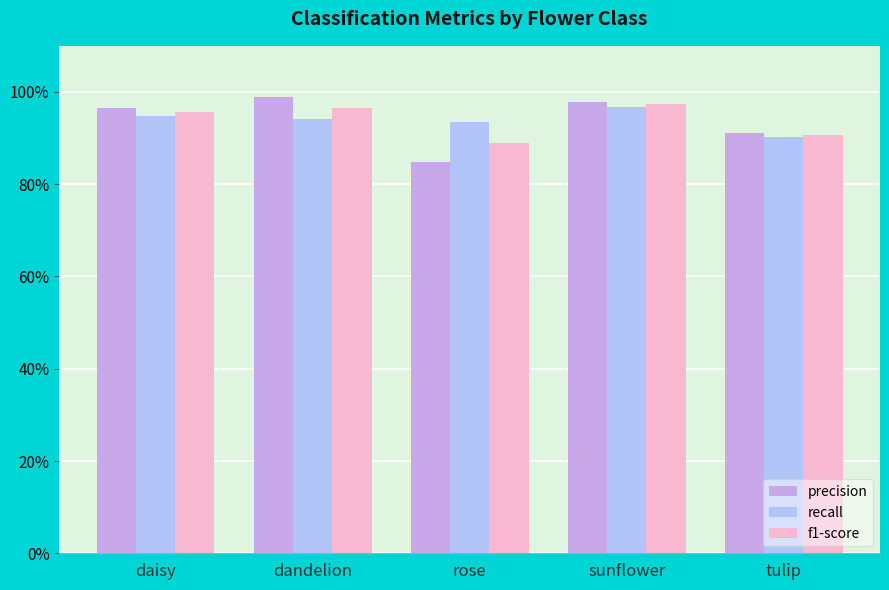

Are the bars grouped side by side (vs. stacked)?

Yes